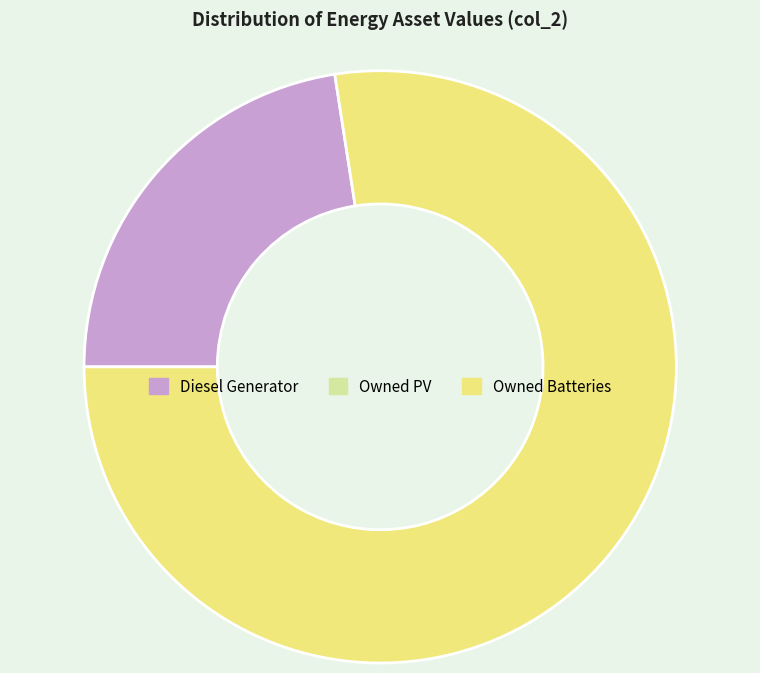

Is there any slice that represents more than half of the pie?

Yes